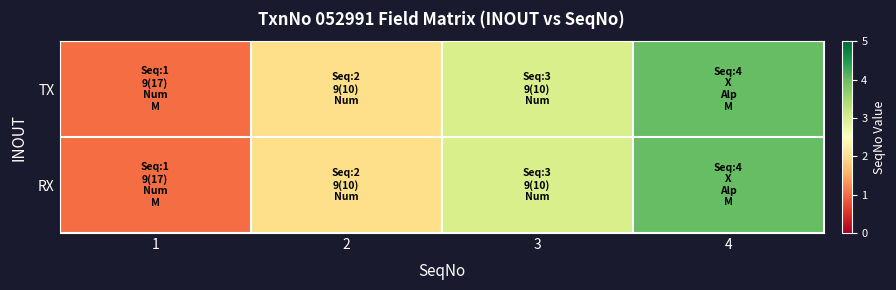

What is the greatest value displayed?

4